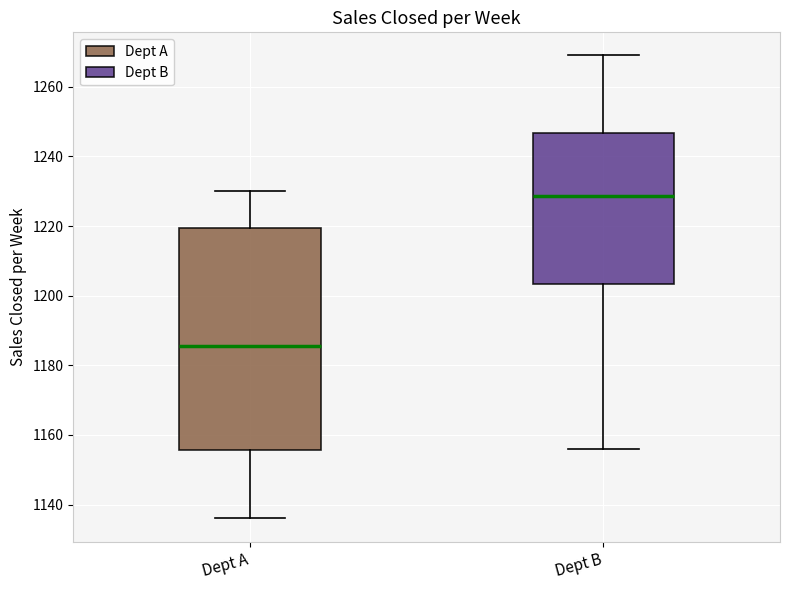

Reading left to right, transcribe this box plot: for each box, give where its median line is, the range the box spans, and where its two whiskers end, as read against the y-axis. The values are not printed on the chart, so give them approximately, as read against the axis.

Dept A: median 1186, box 1156 to 1220, whiskers 1136 to 1230
Dept B: median 1228, box 1204 to 1246, whiskers 1156 to 1270